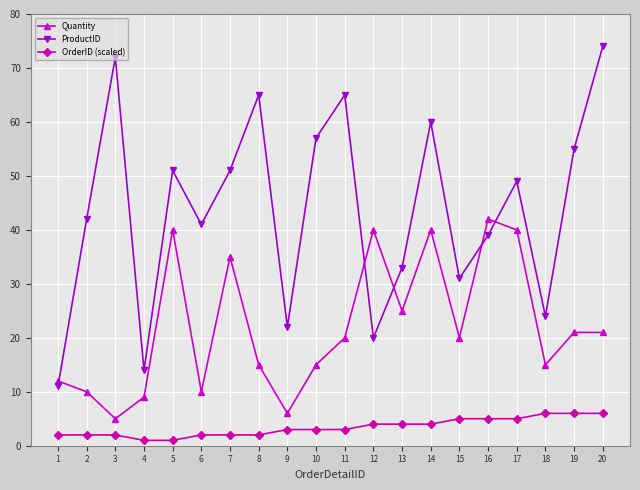

Does the chart have visible grid lines?

Yes